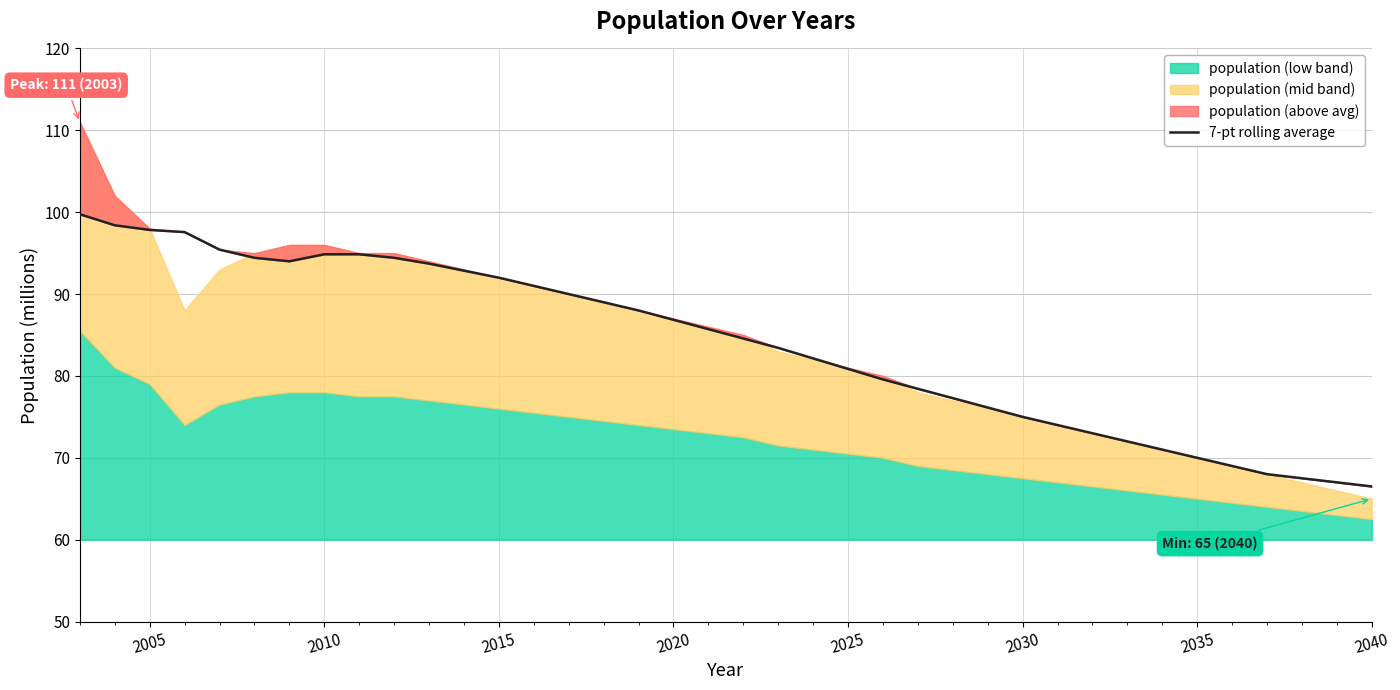

How many data points are above 85?

19